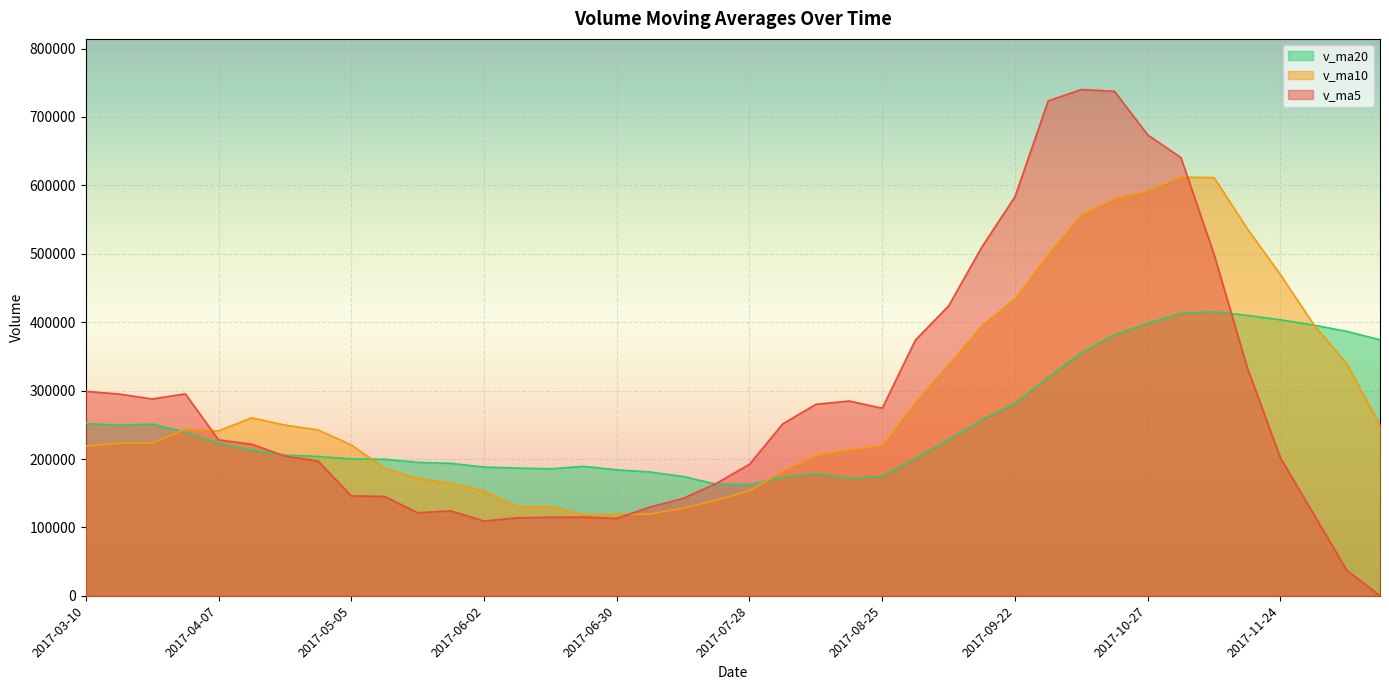

How many interior local peaks does the v_ma10 series have?

4